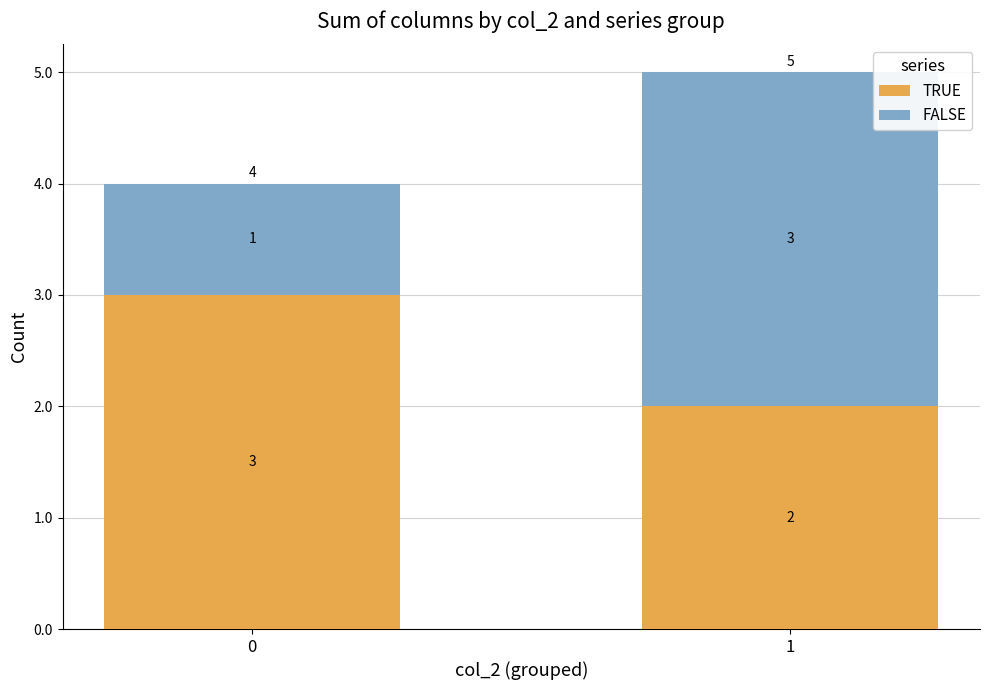

What is the total value across all series at 0?

4